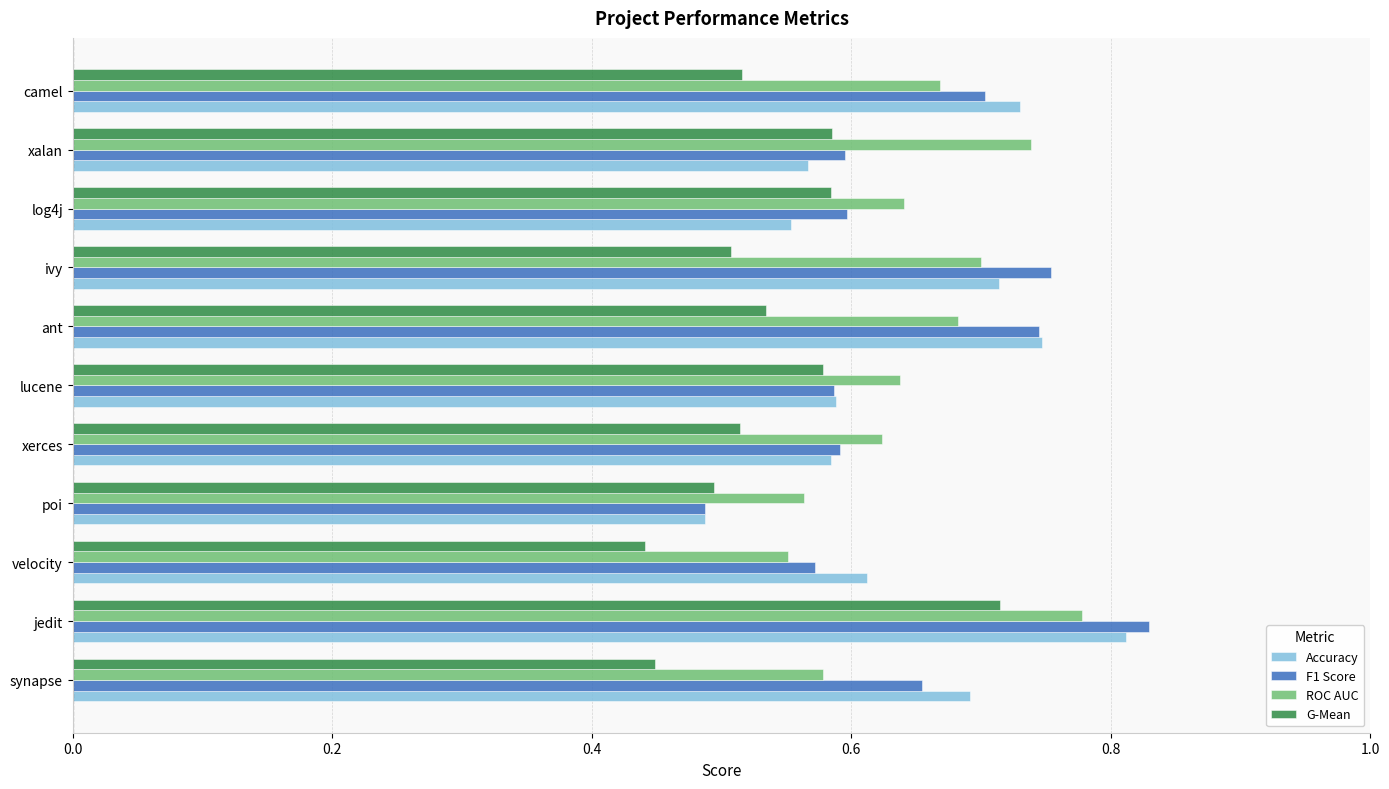

At which label does ROC AUC reach its peak?

jedit